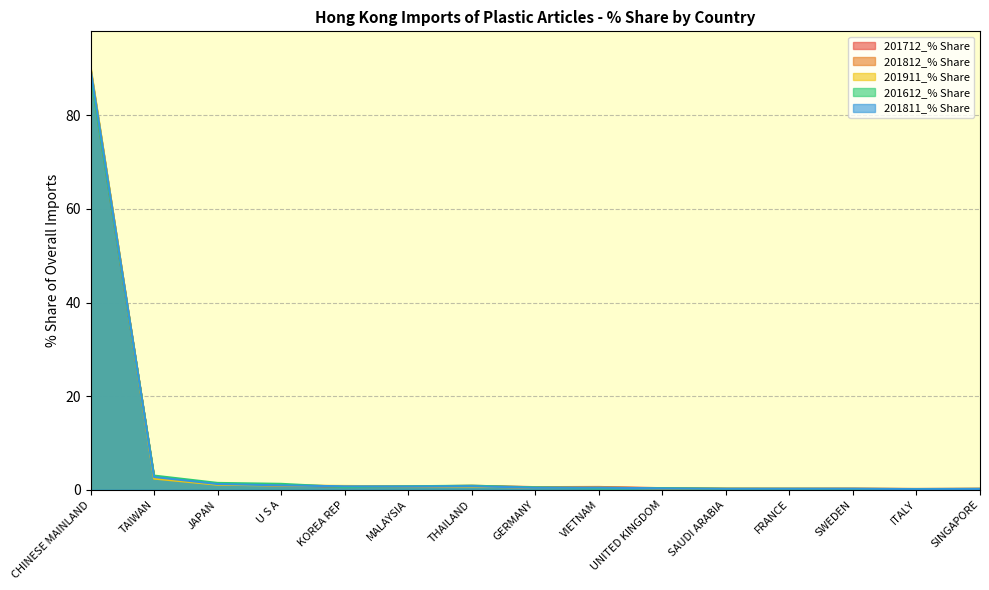

What position from the right is CHINESE MAINLAND?

15